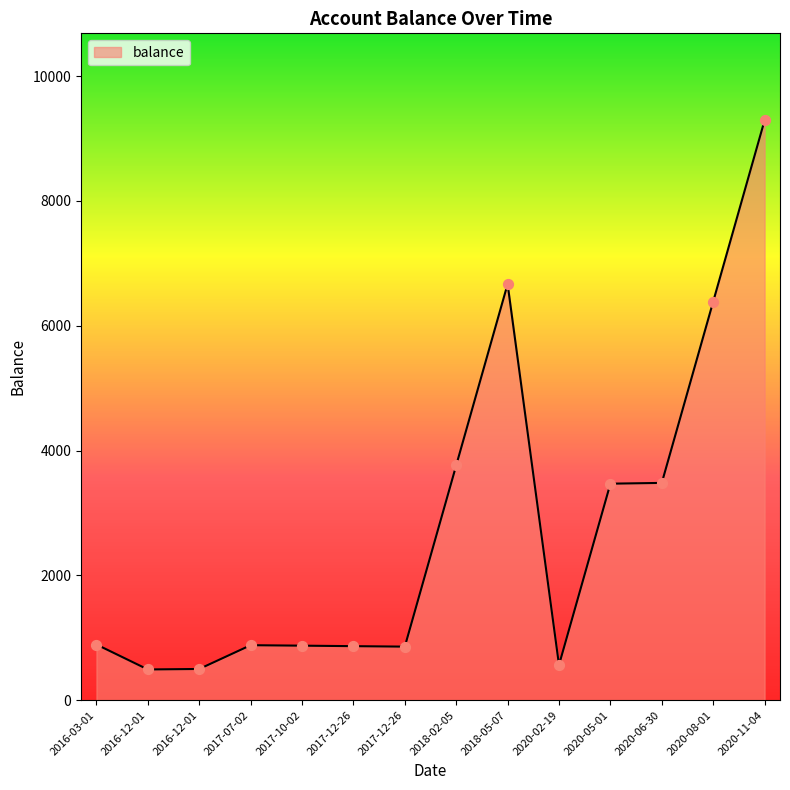

What is the change in value from 2016-12-01 to 2020-05-01?

+2969.0